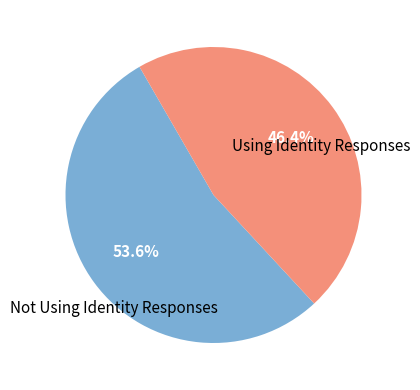

Does any single category account for the majority?

Yes